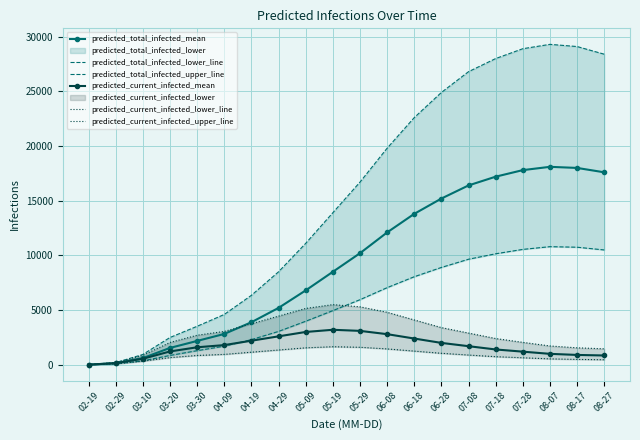

What is the label of the 3rd point from the right?

08-07